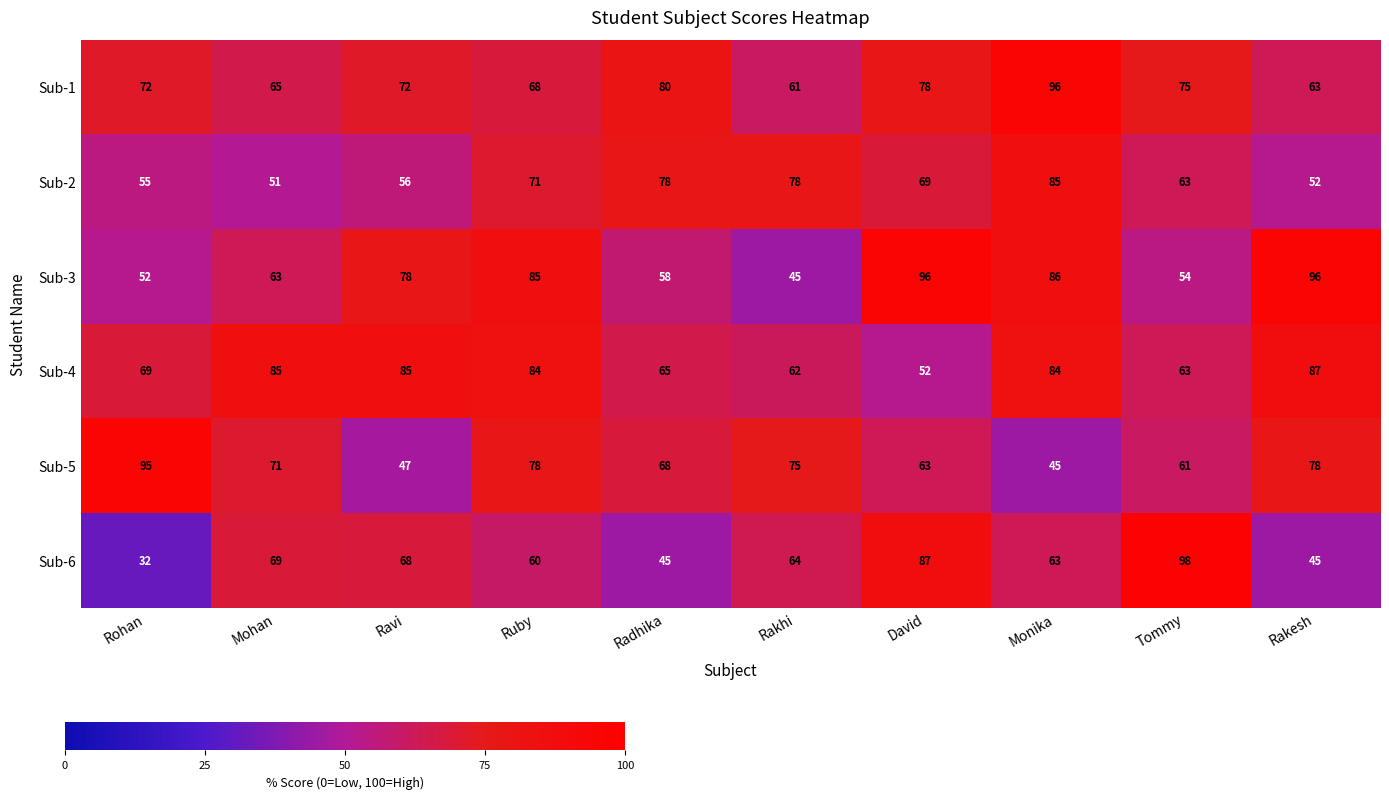

Which label corresponds to the largest value in the chart?

Tommy